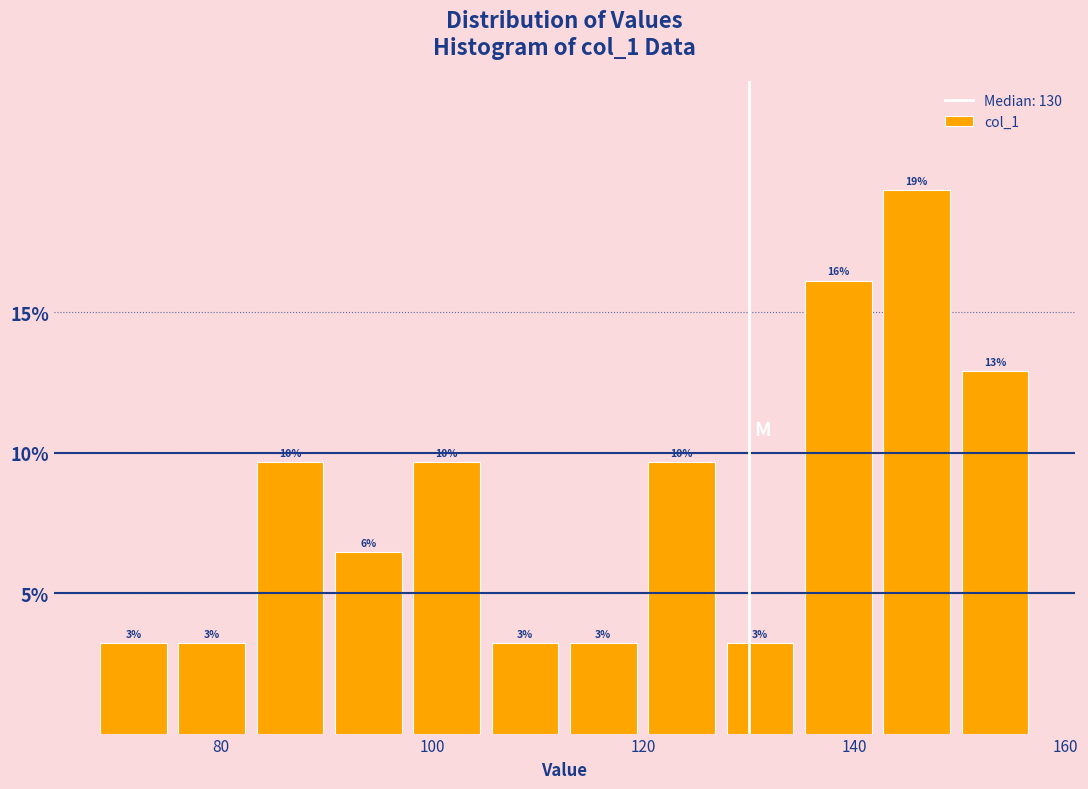

Read against the x-axis, roughly where is the centre of the tallest bar?

146